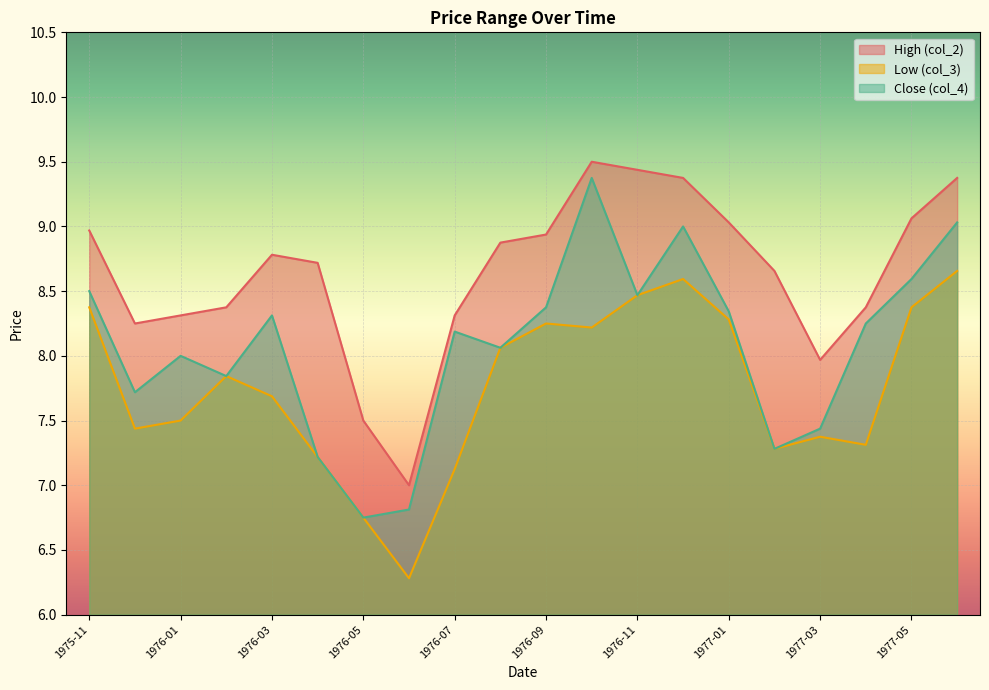

Rank the categories by col_4 value from lowest to highest.

1976-05, 1976-06, 1976-04, 1977-02, 1977-03, 1975-12, 1976-02, 1976-01, 1976-08, 1976-07, 1977-04, 1976-03, 1977-01, 1976-09, 1976-11, 1975-11, 1977-05, 1976-12, 1977-06, 1976-10